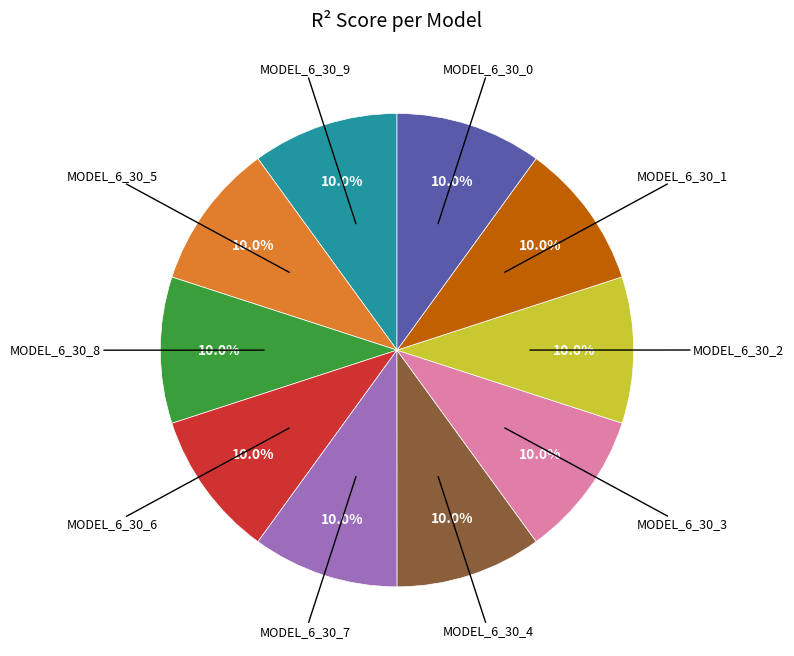

Is there any slice that represents more than half of the pie?

No